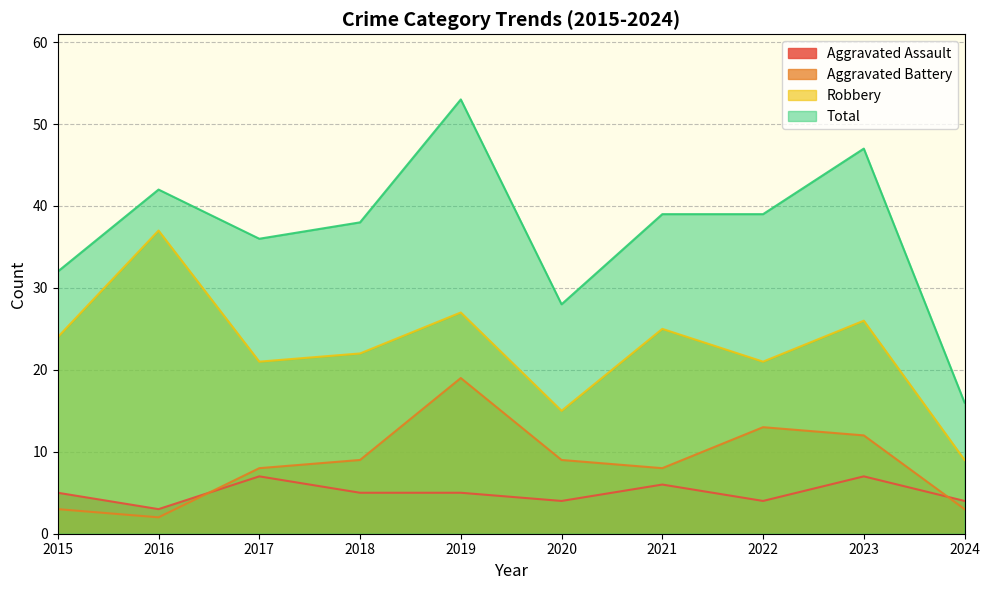

How many lines are shown in the chart?

4